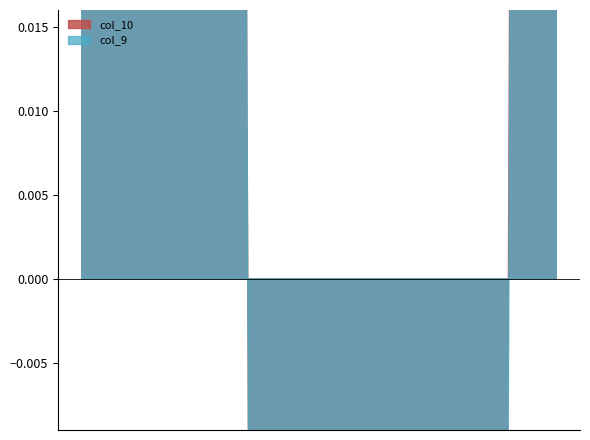

True or false: col_10 and col_11 intersect in this chart.

False